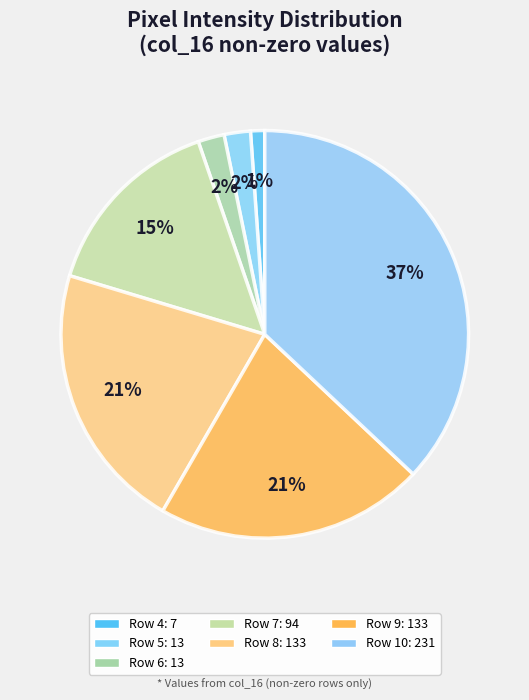

What percentage is the Row 6 slice, to the nearest percent?

2%